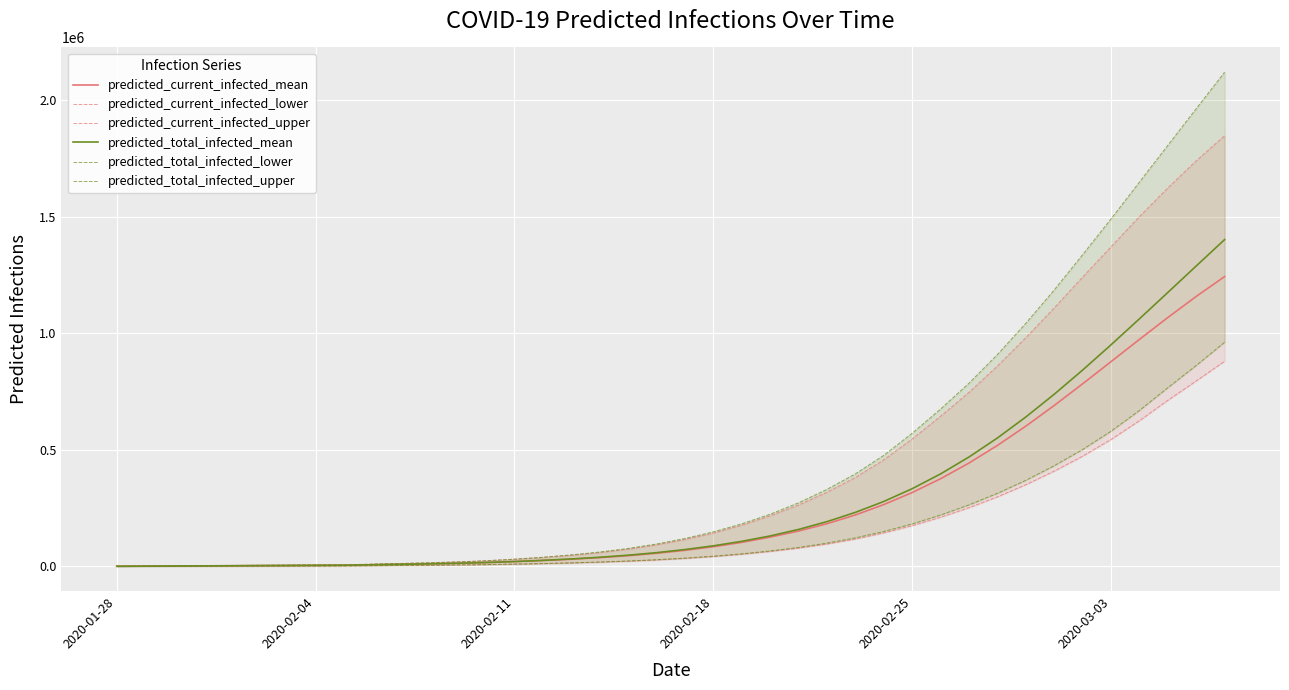

True or false: predicted_current_infected_mean has more than 2 points higher than both neighbors.

False